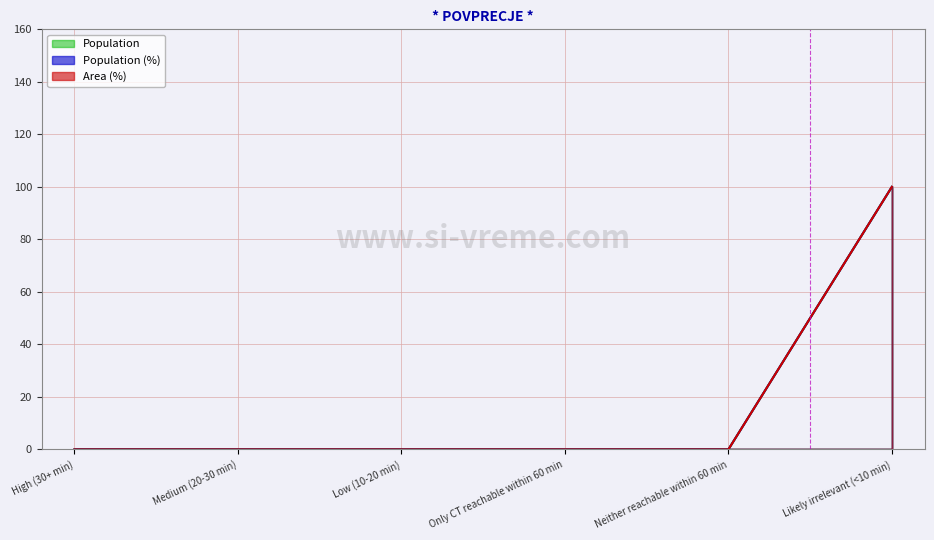

How many lines are shown in the chart?

3